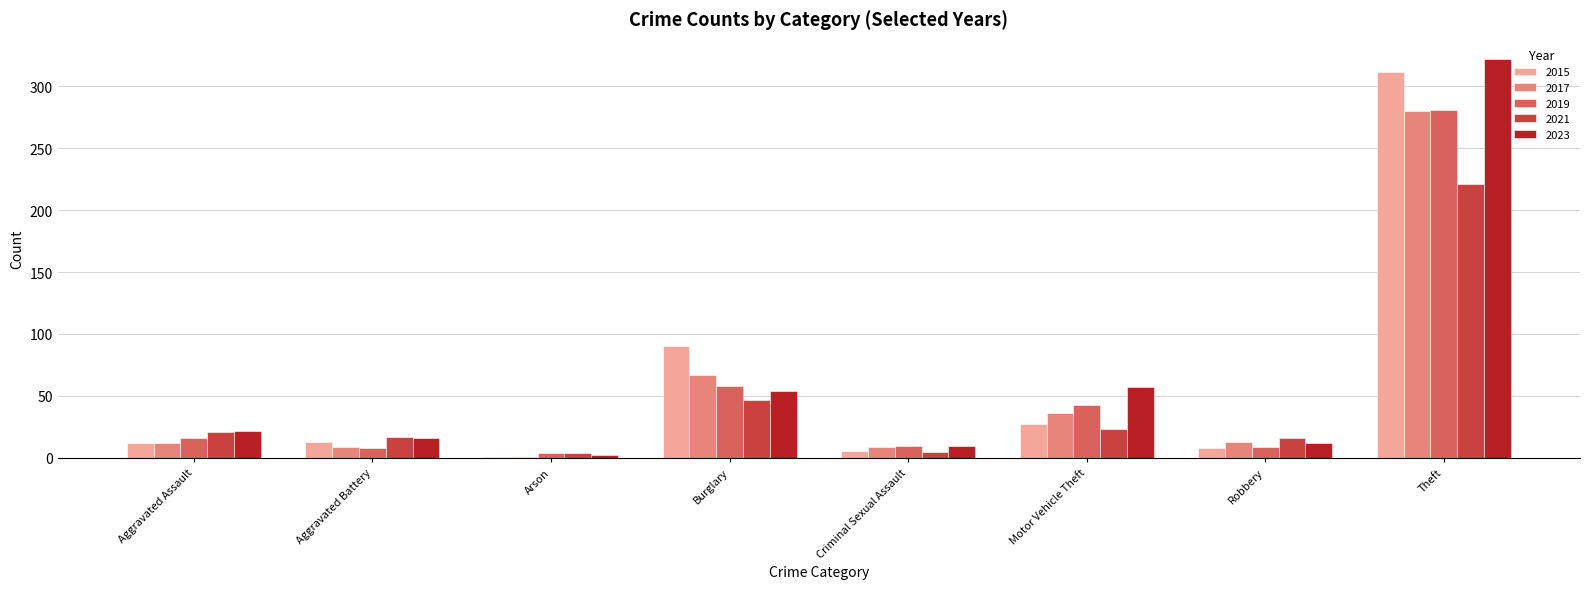

The value of 2017 at Burglary is 67. True or false?

True